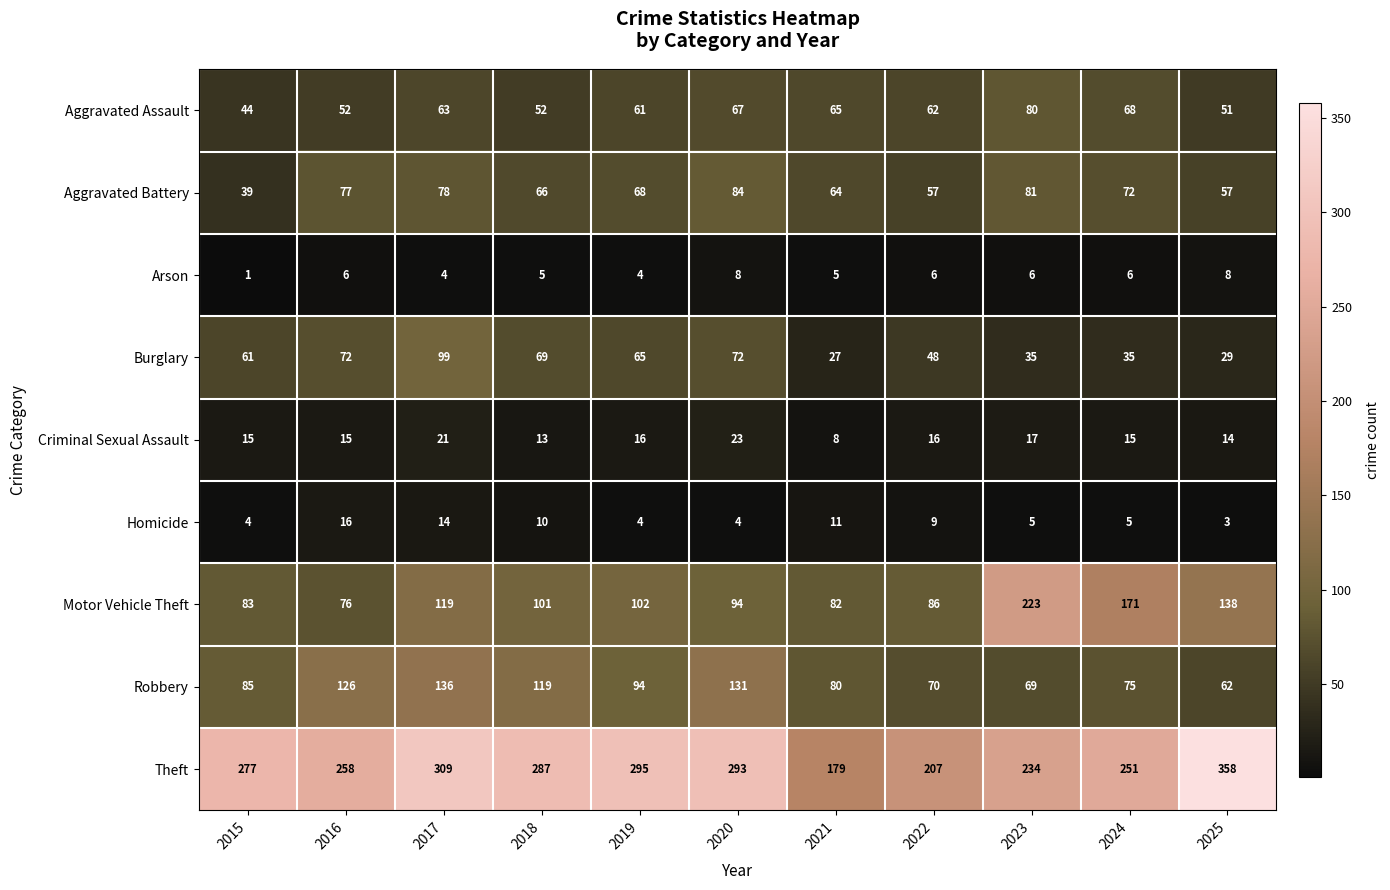

At 2023, list the series in order from smallest to largest.

Homicide, Arson, Criminal Sexual Assault, Burglary, Robbery, Aggravated Assault, Aggravated Battery, Motor Vehicle Theft, Theft